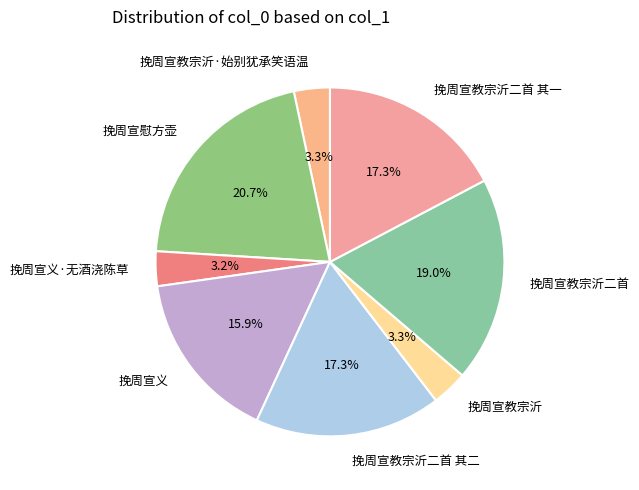

What is the largest slice in the pie chart?

挽周宣慰方壶